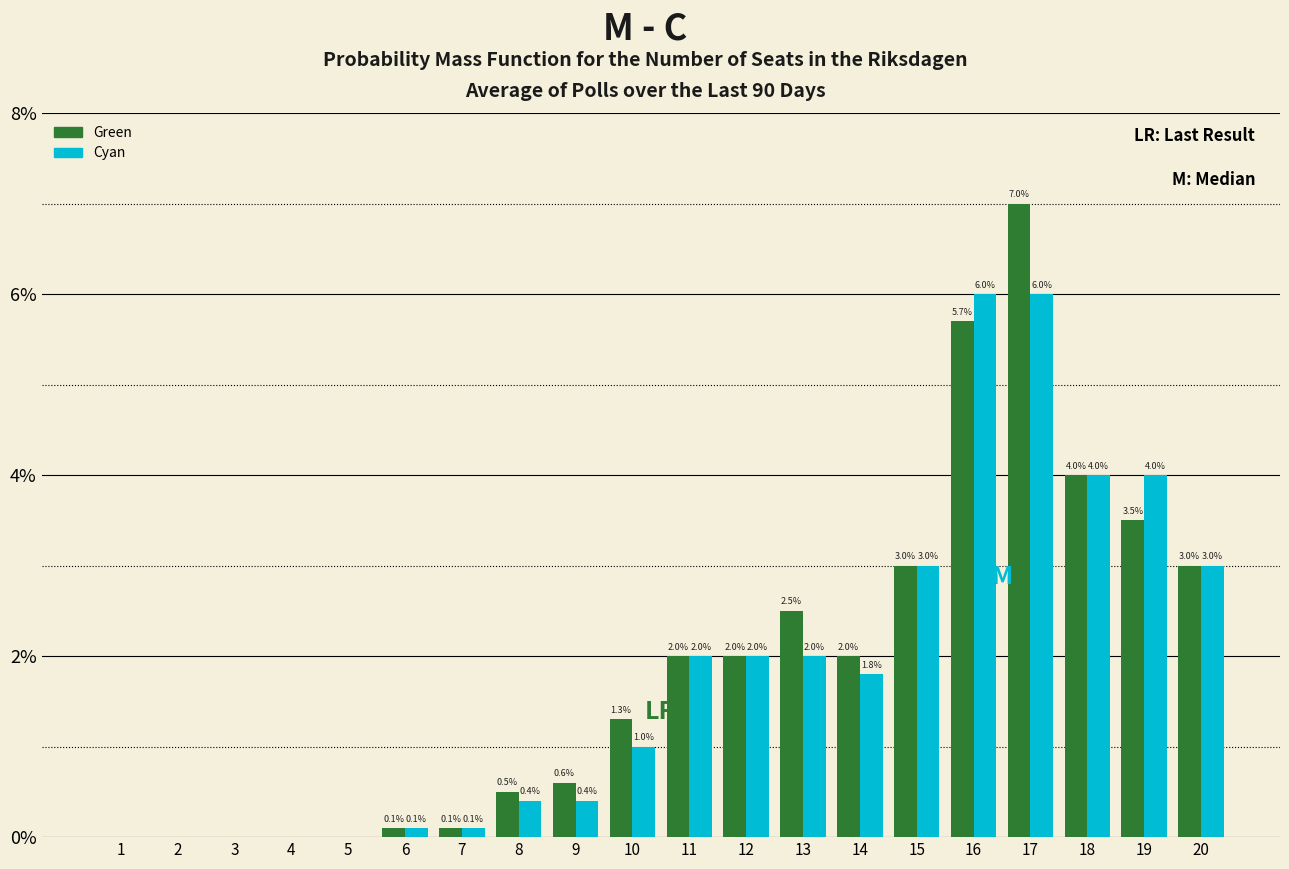

Reading right to left, list all the values displayed in this chart.

Green: 20=3.0	19=3.5	18=4.0	17=7.0	16=5.7	15=3.0	14=2.0	13=2.5	12=2.0	11=2.0	10=1.3	9=0.6	8=0.5	7=0.1	6=0.1	5=0.0	4=0.0	3=0.0	2=0.0	1=0.0
Cyan: 20=3.0	19=4.0	18=4.0	17=6.0	16=6.0	15=3.0	14=1.8	13=2.0	12=2.0	11=2.0	10=1.0	9=0.4	8=0.4	7=0.1	6=0.1	5=0.0	4=0.0	3=0.0	2=0.0	1=0.0